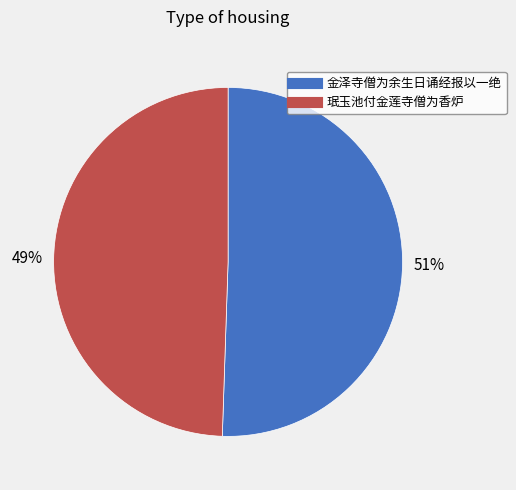

How many segments does this pie chart have?

2